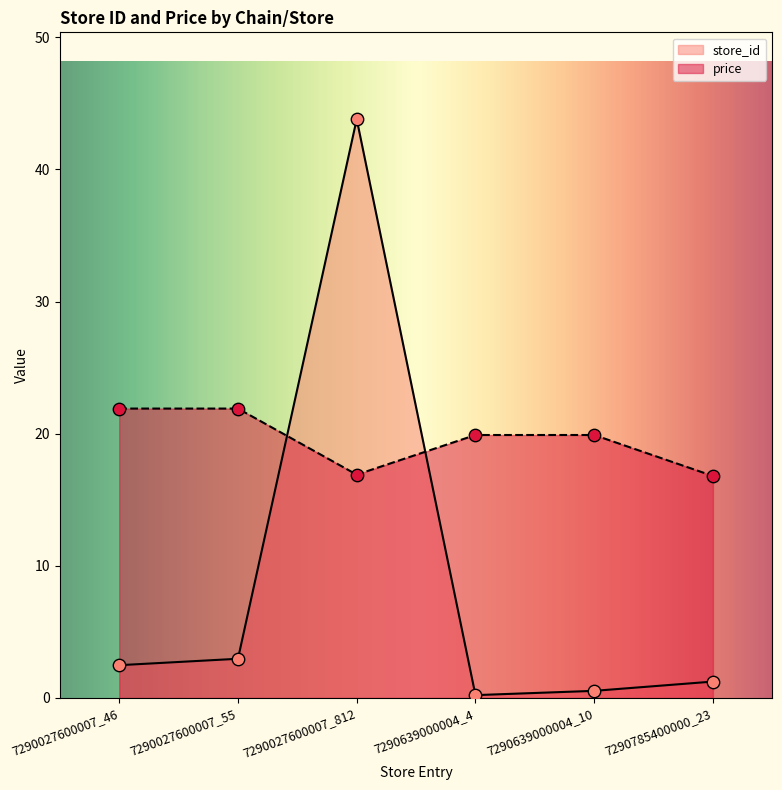

At how many categories does at least one series exceed 23?

1